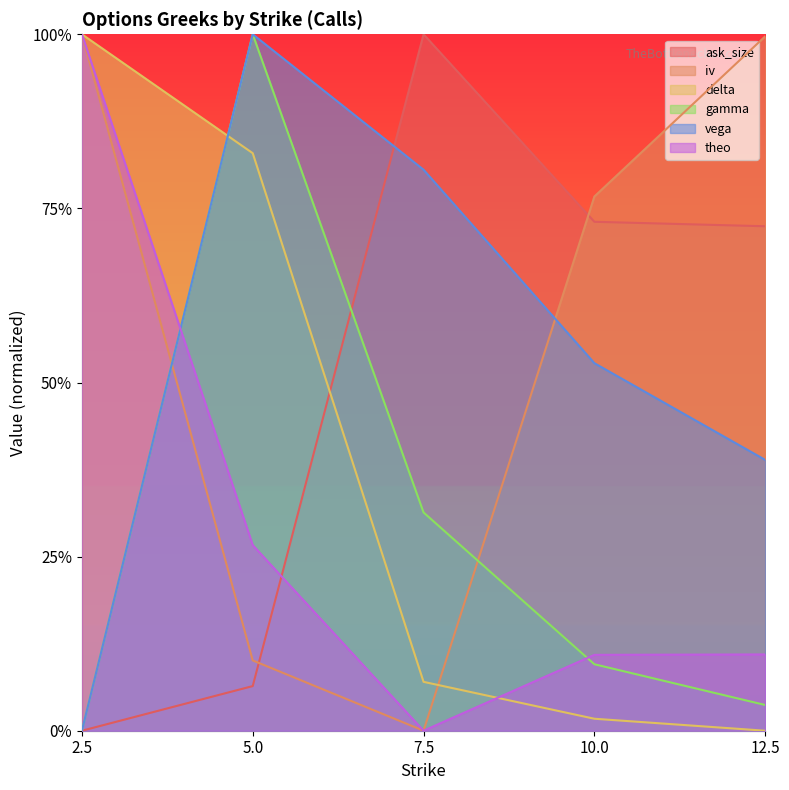

How many values in the iv series exceed 0?

4